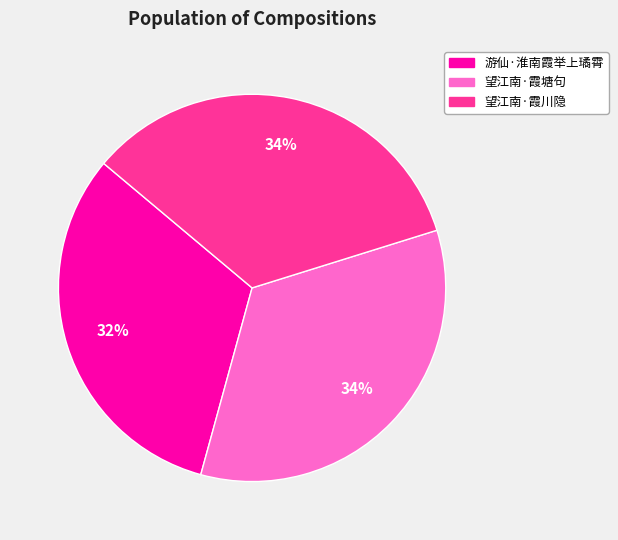

Do 望江南·霞塘句 and 游仙·淮南霞举上璚霄 together represent more than half of the pie?

Yes